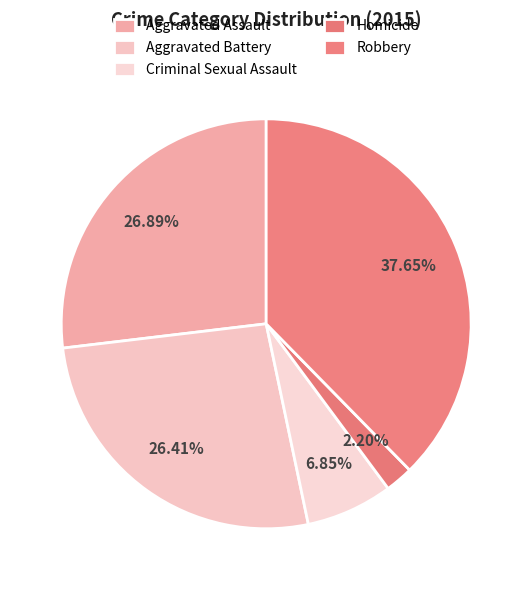

To the nearest percent, what is the average slice percentage?

20%